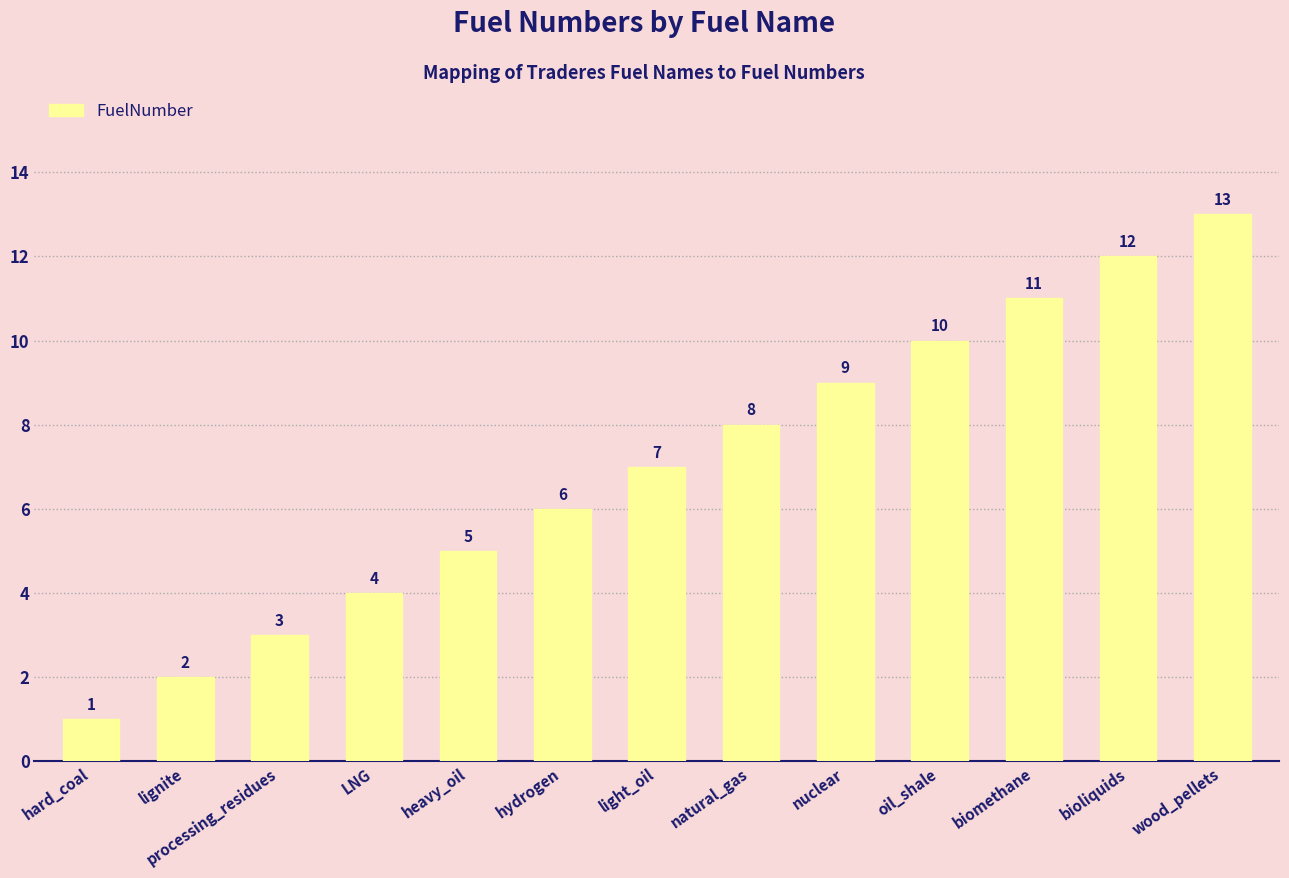

How many data points are less than 7?

6